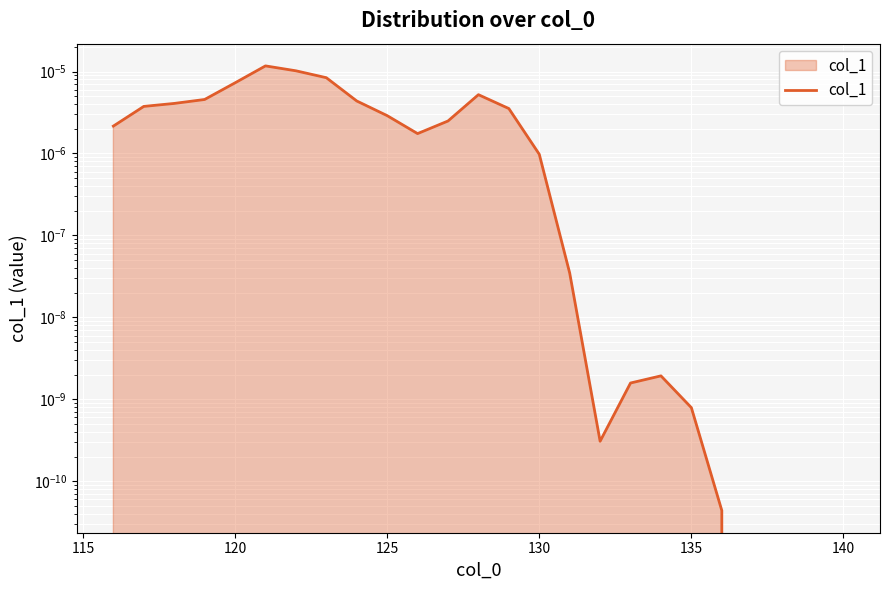

How many interior local peaks (higher than both neighbors) does the data have?

3